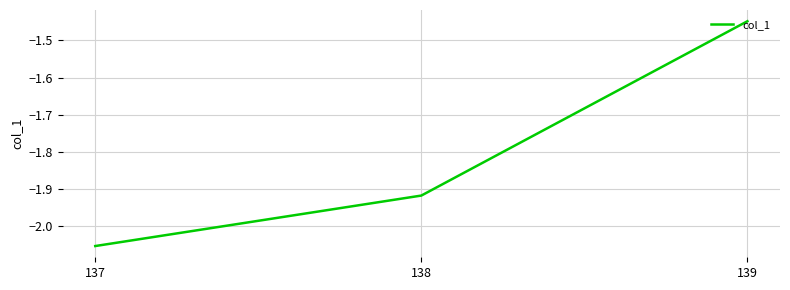

Which has a higher value, 137 or 138?

138